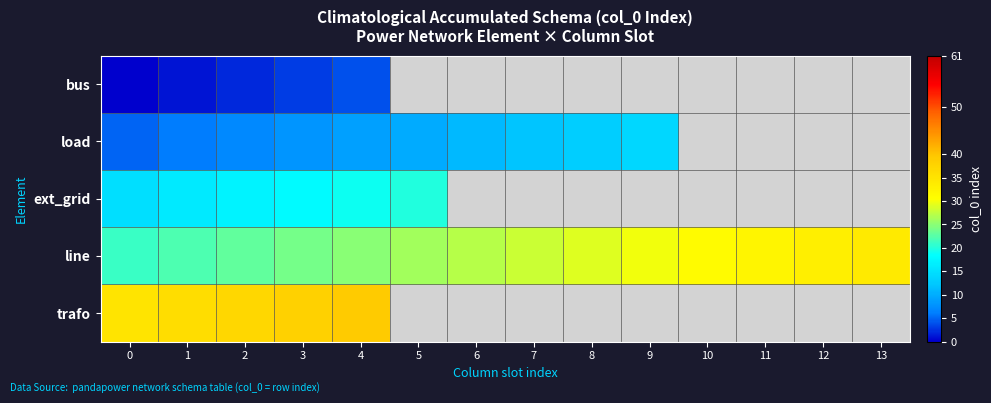

Between 0 and 11, which series saw the biggest shift?

line